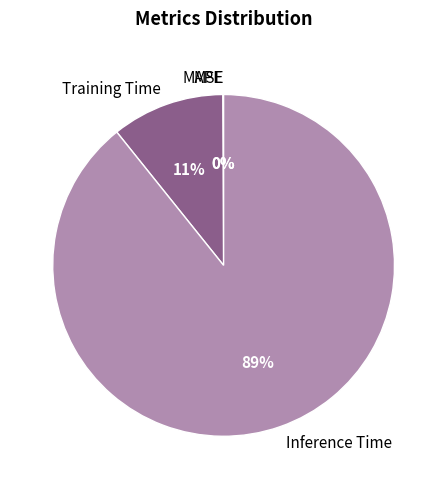

The Training Time slice represents 11% of the pie. True or false?

True